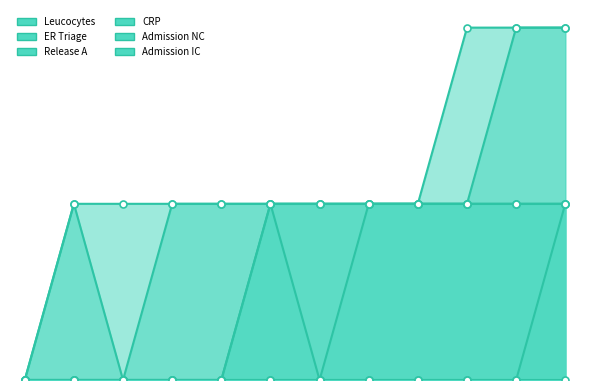

What is the value of the ER Triage point at the 2nd from the left?

1